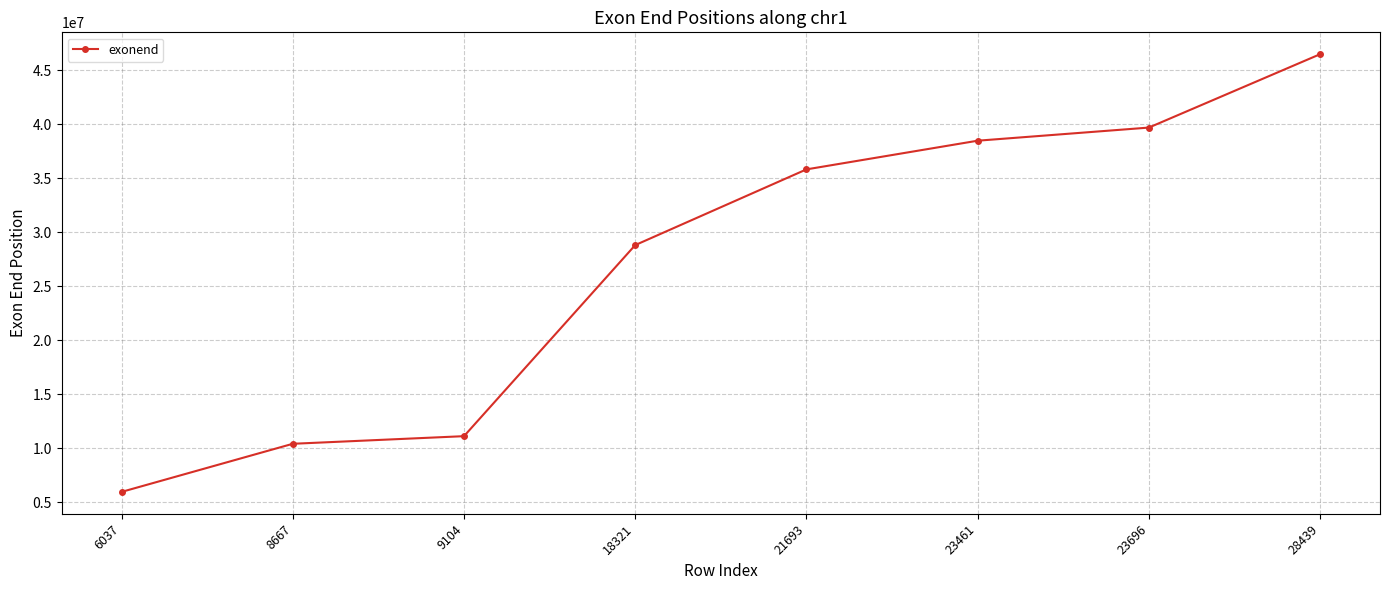

Rank the categories by value from highest to lowest.

28439, 23696, 23461, 21693, 18321, 9104, 8667, 6037